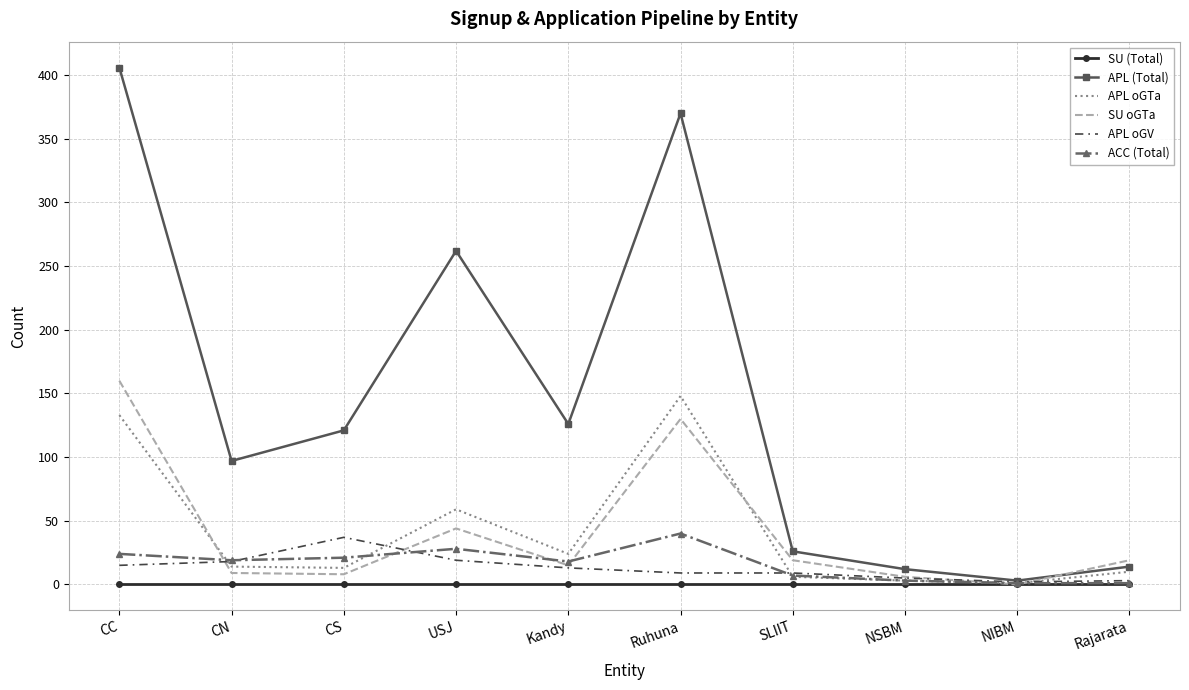

Is it true that SU oGTa equals 19 at SLIIT?

True